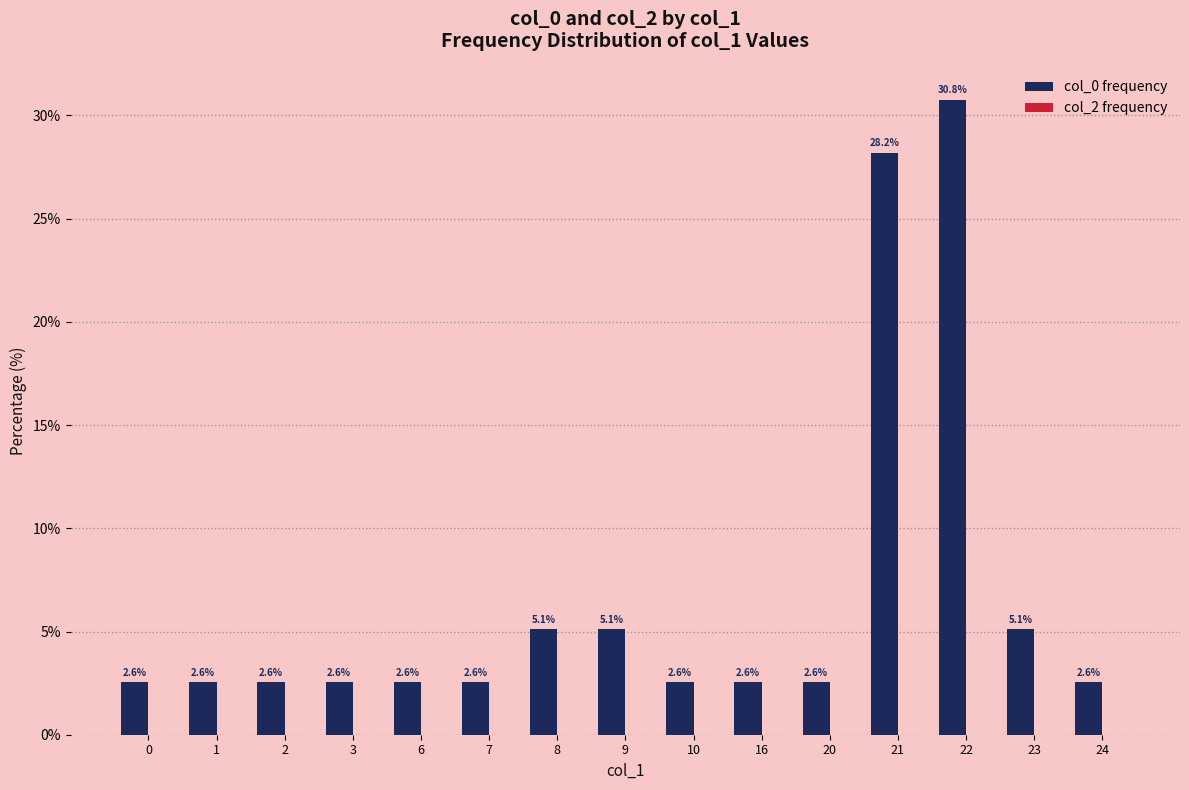

Which has a higher value, 6 or 8?

8